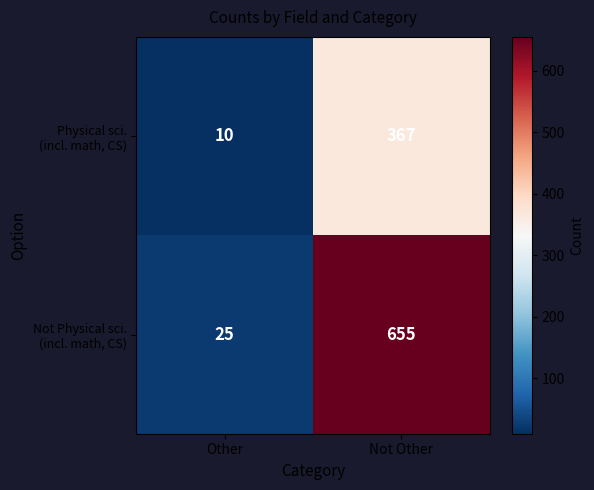

At which category is the sum across all series the highest?

Not Other